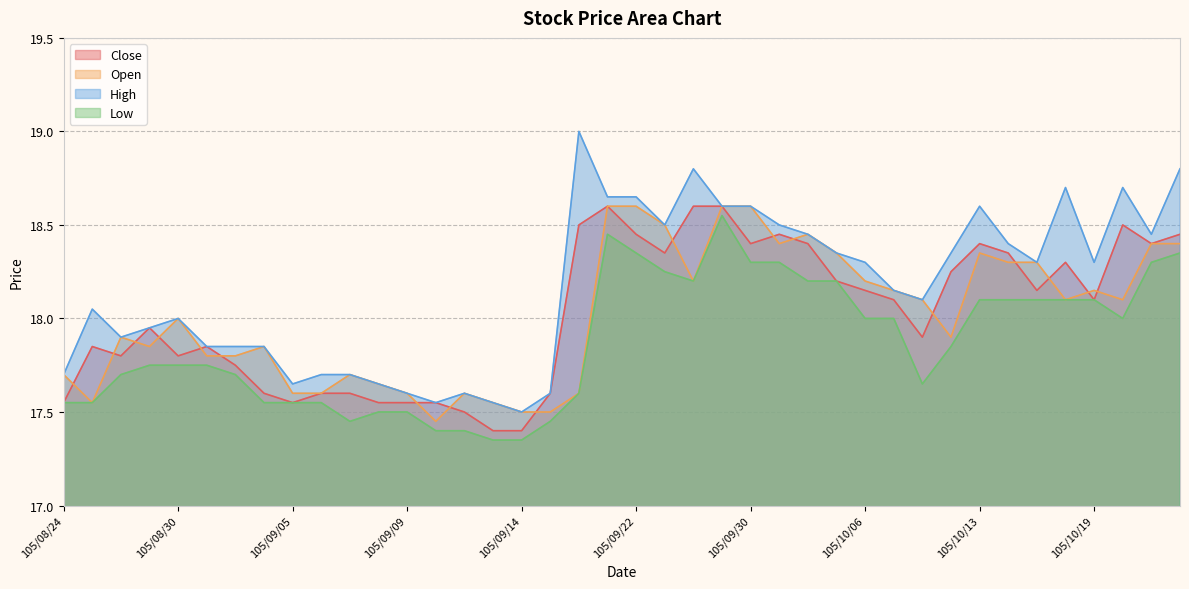

What is the total value across all series at 105/10/19?

72.7